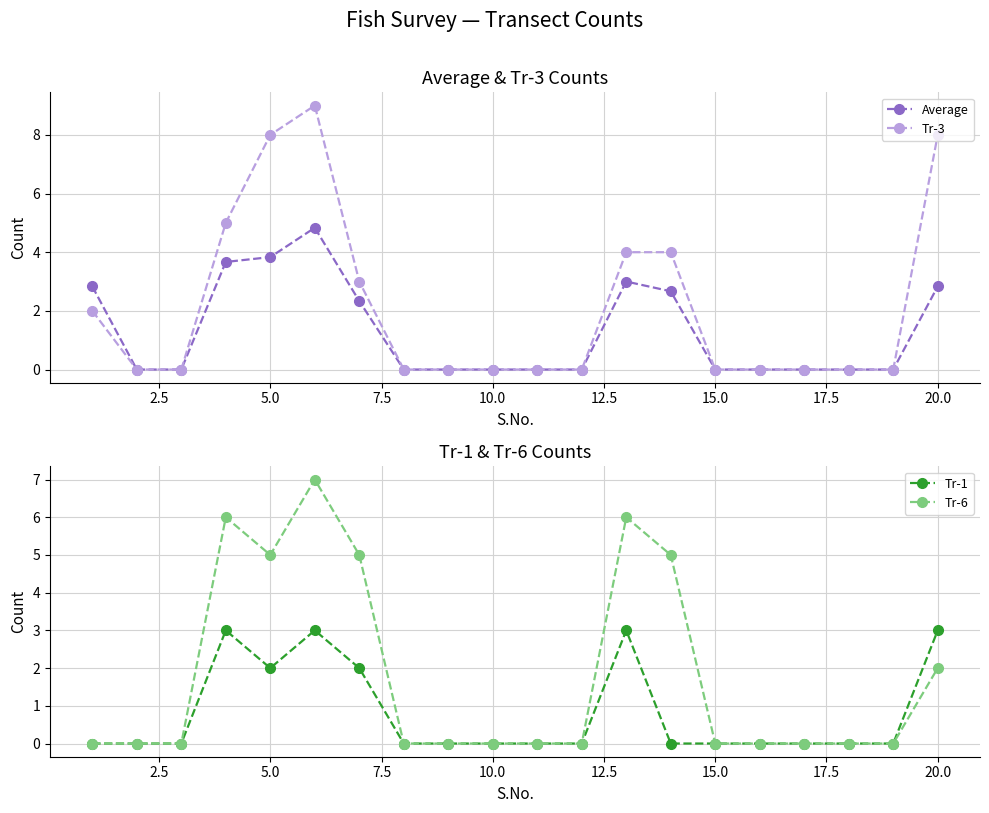

Which series has the largest total across all categories?

Tr-3